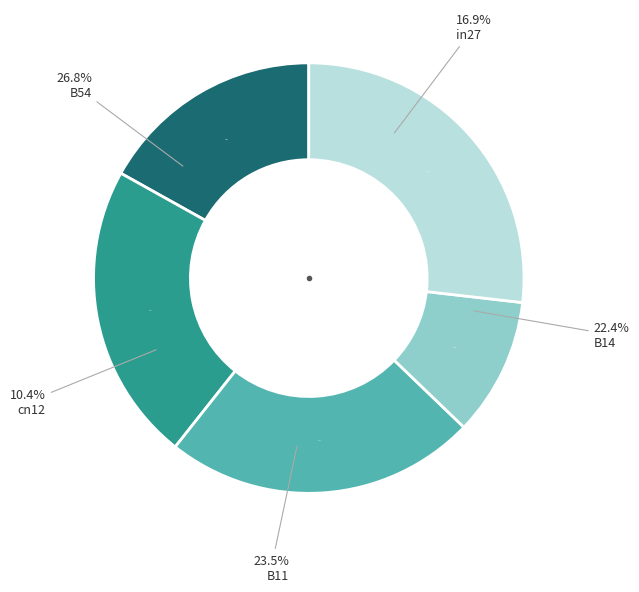

How many segments does this pie chart have?

5